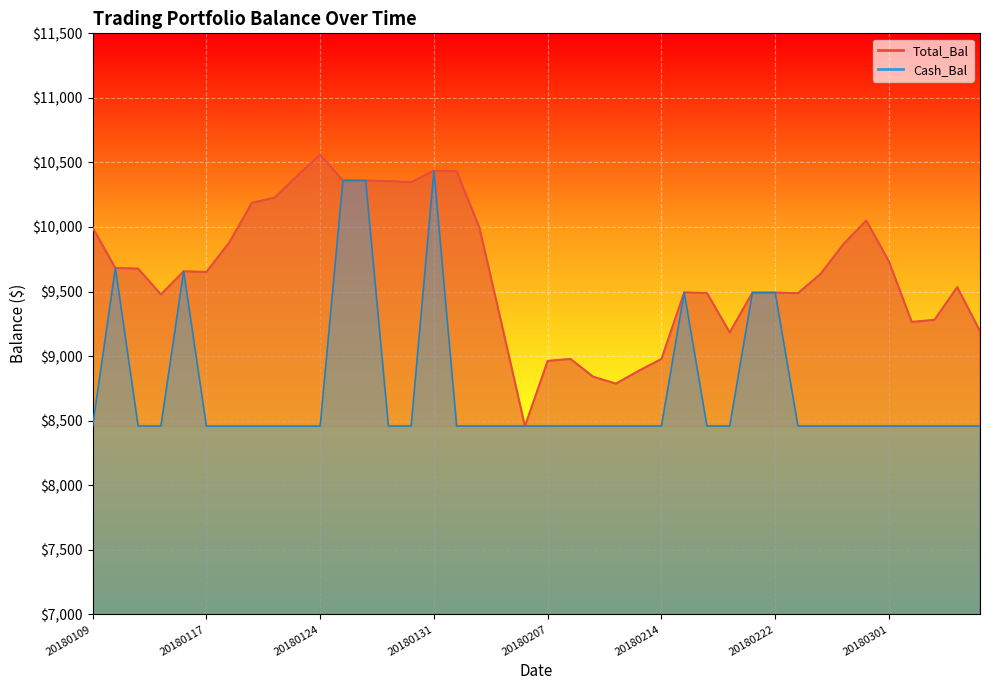

Rank the categories by value from lowest to highest.

20180206, 20180212, 20180209, 20180213, 20180207, 20180208, 20180214, 20180220, 20180307, 20180205, 20180302, 20180305, 20180112, 20180223, 20180216, 20180221, 20180222, 20180215, 20180306, 20180226, 20180117, 20180116, 20180111, 20180110, 20180301, 20180227, 20180118, 20180109, 20180202, 20180228, 20180119, 20180122, 20180130, 20180129, 20180125, 20180126, 20180123, 20180201, 20180131, 20180124